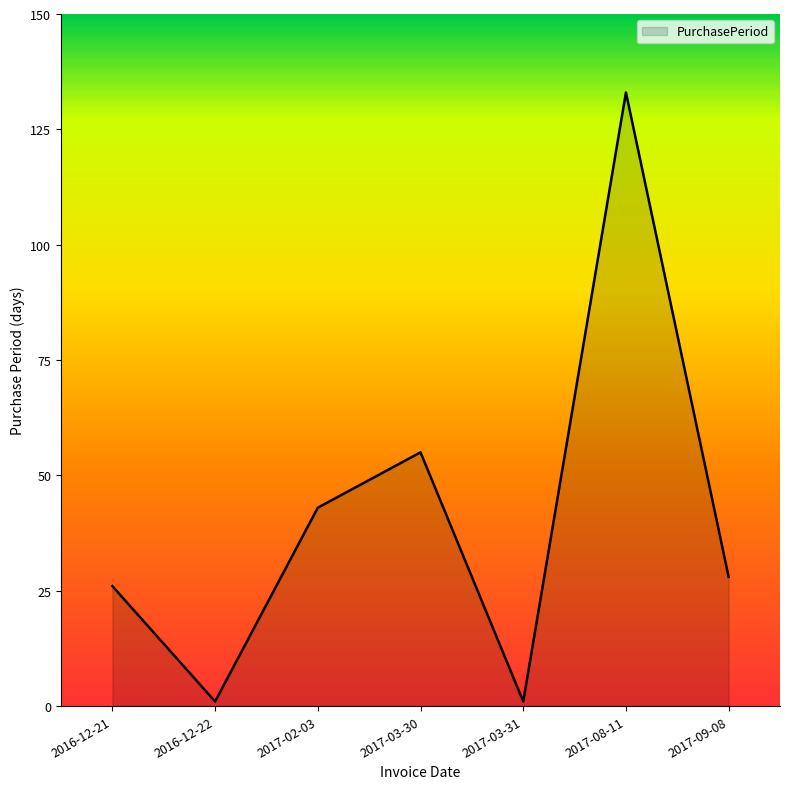

Where is the data nearest to the value 67?

2017-03-30